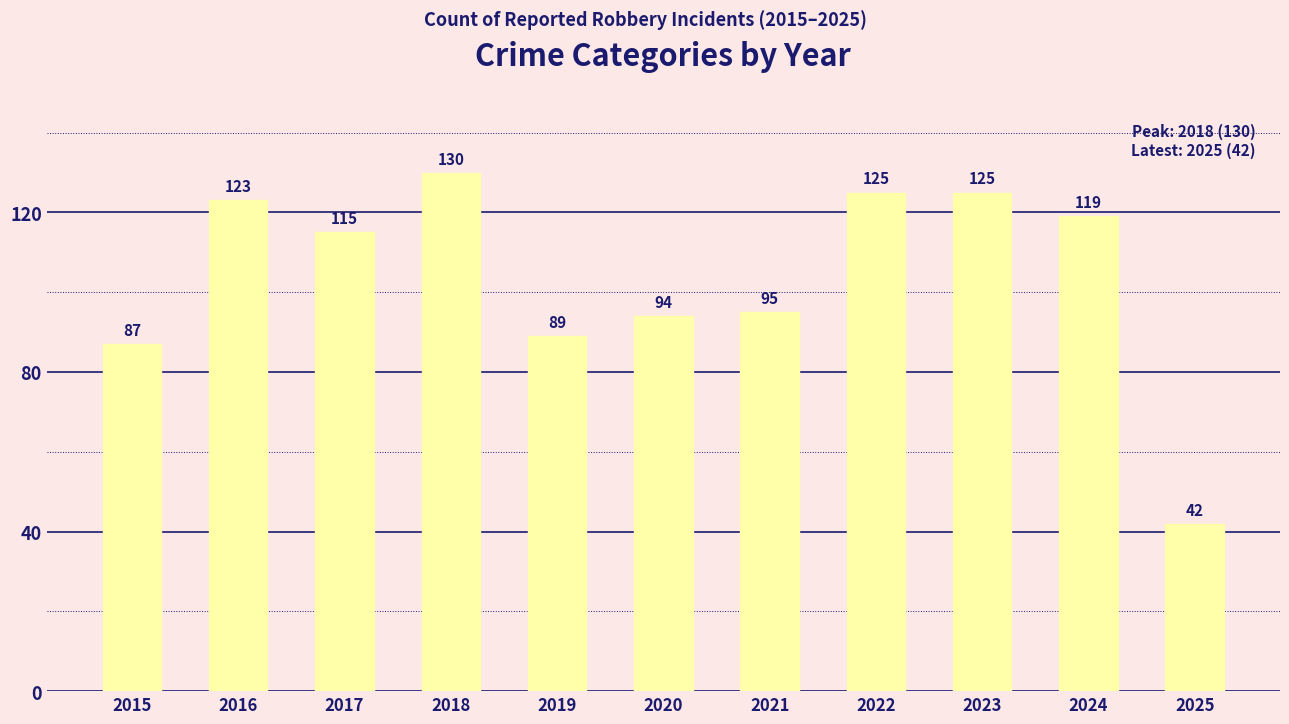

Approximately how many times larger is the value at 2018 compared to 2023?

1.0